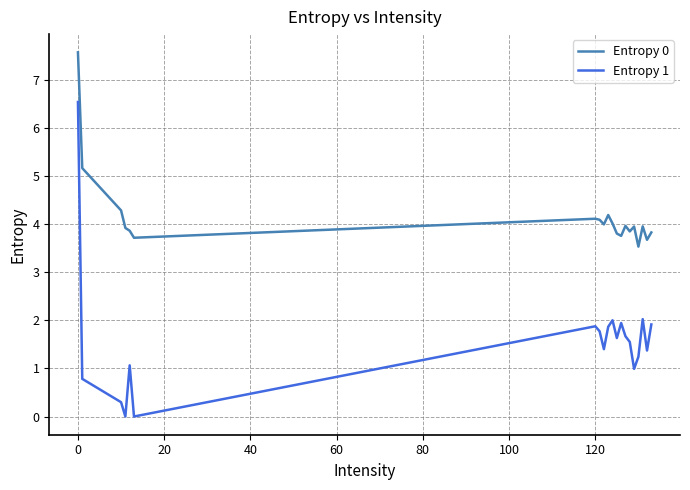

List the series in order of their peak value, lowest first.

Entropy 1, Entropy 0